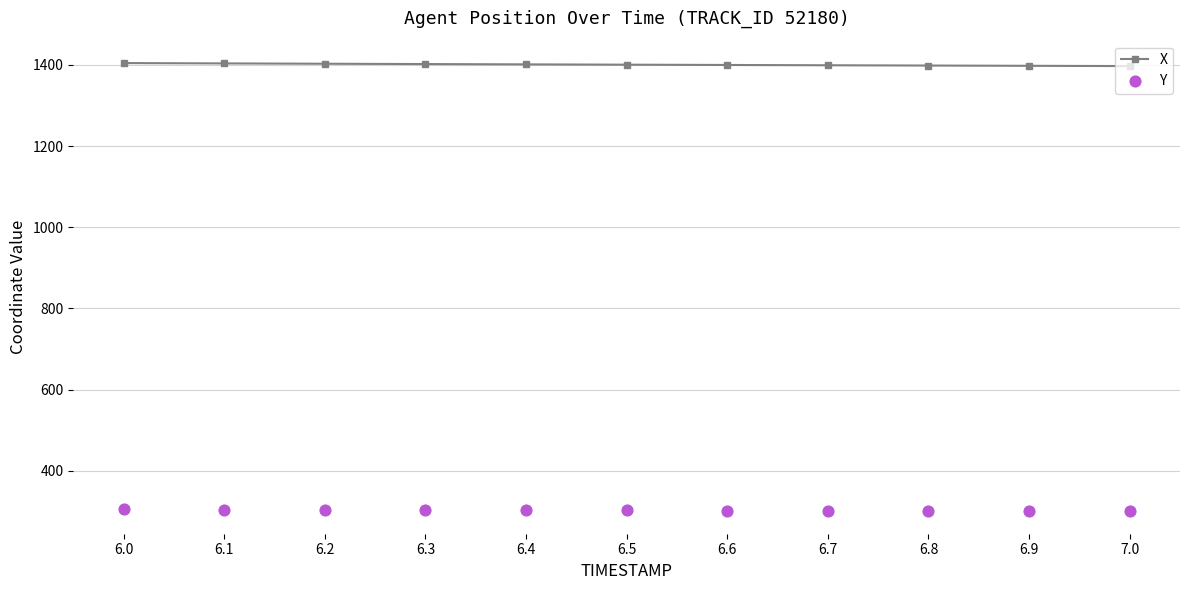

At which category is the sum across all series the highest?

6.0